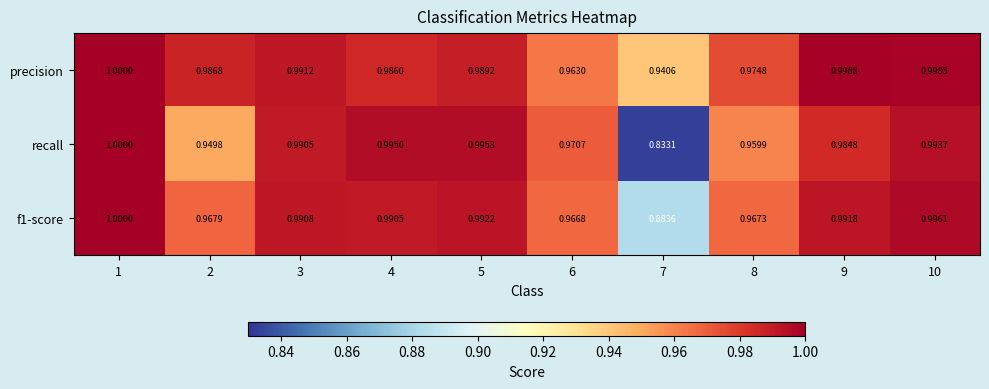

How many series are shown in this chart?

3